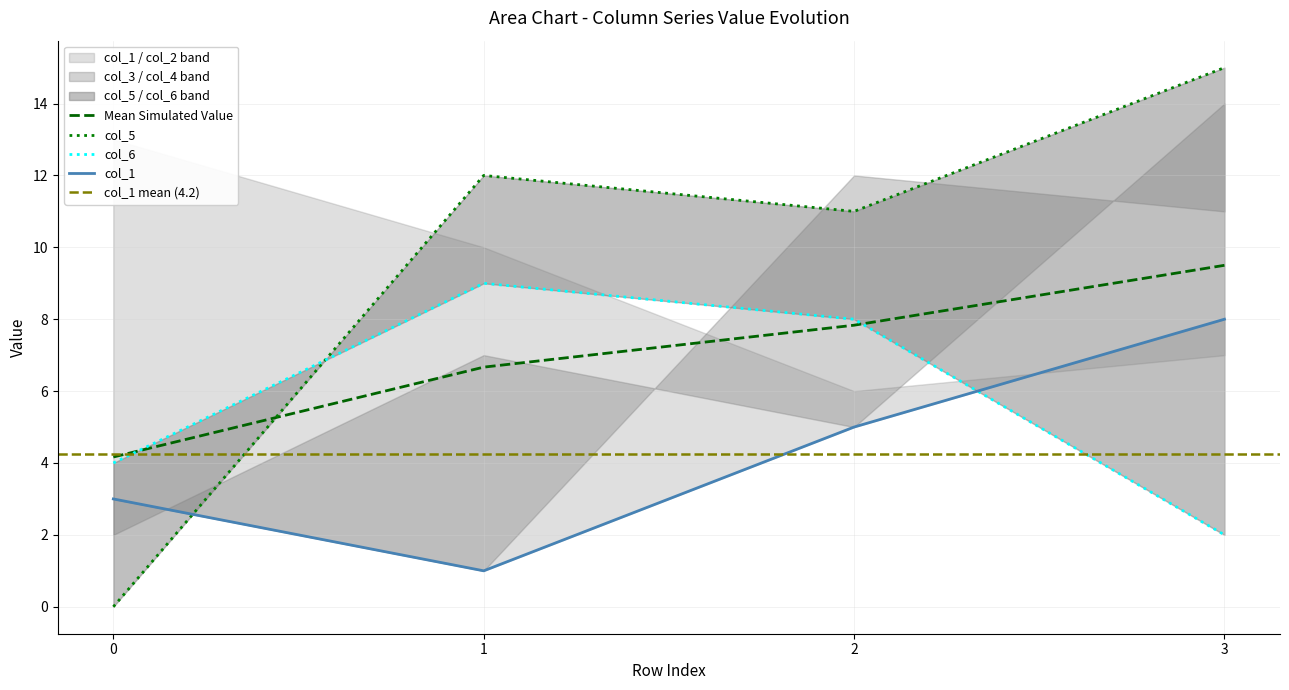

Rank the series by their maximum value, from lowest to highest.

col_1, col_6, col_5